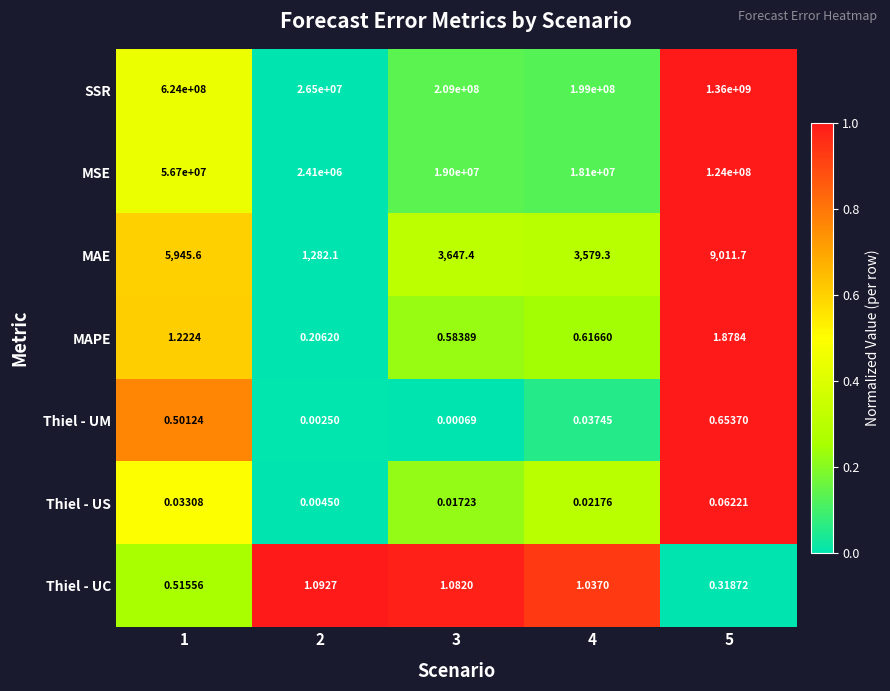

Which series has the largest total across all categories?

SSR